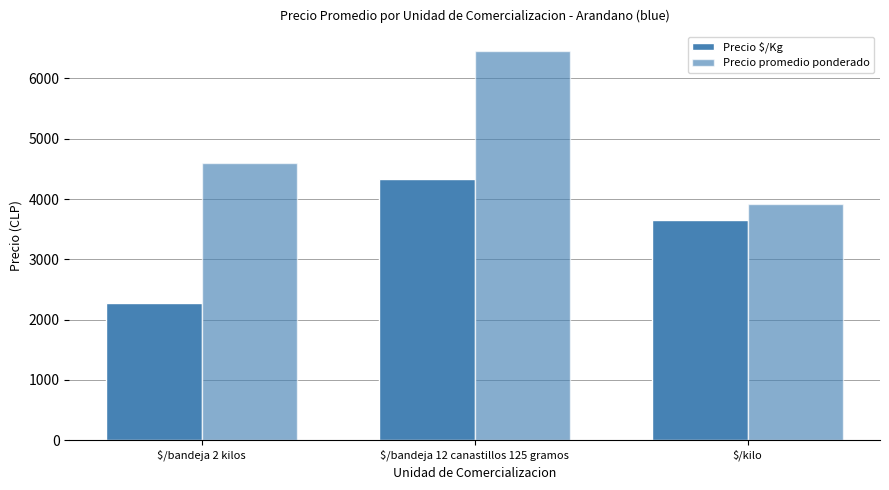

Reading left to right, what are all the values shown in this chart?

Precio $/Kg: $/bandeja 2 kilos=2283	$/bandeja 12 canastillos 125 gramos=4333	$/kilo=3650
Precio promedio ponderado: $/bandeja 2 kilos=4594	$/bandeja 12 canastillos 125 gramos=6458	$/kilo=3913